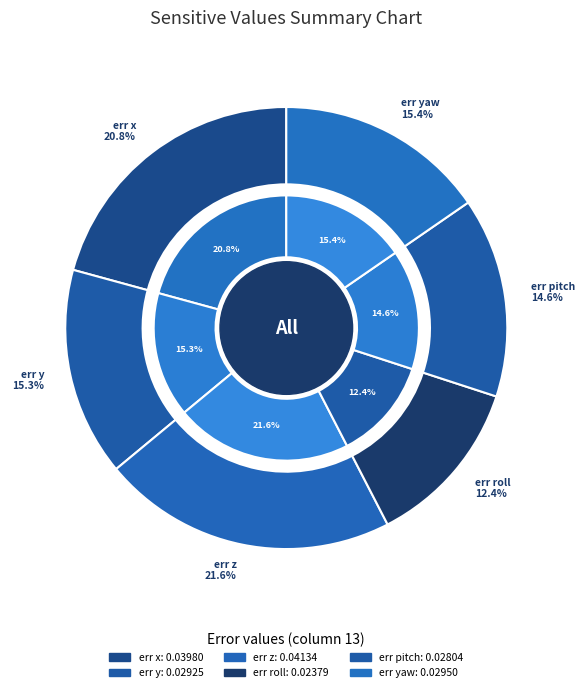

To the nearest percent, what is the difference between the largest and smallest slice percentages?

9%